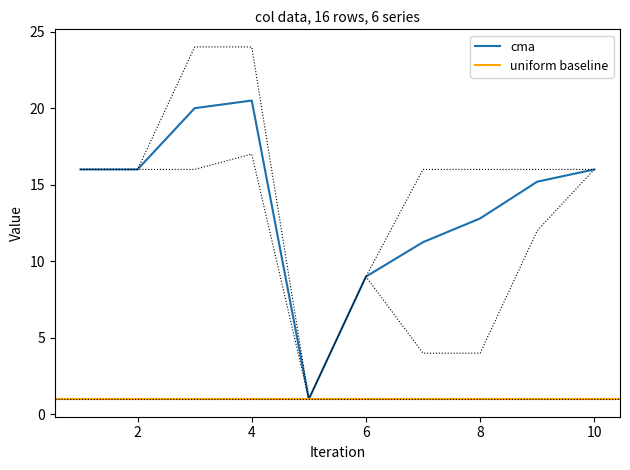

True or false: cma has a value of 9.0 at 6.

True